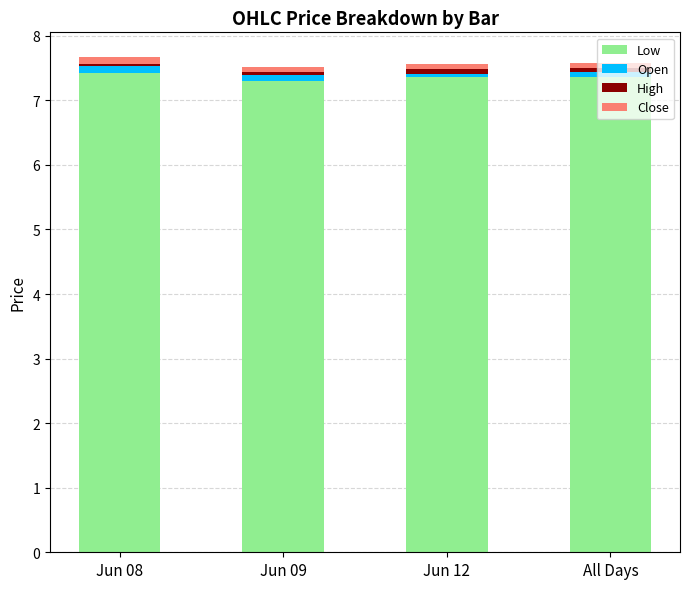

The value of Low at Jun 12 is 7.4. True or false?

True